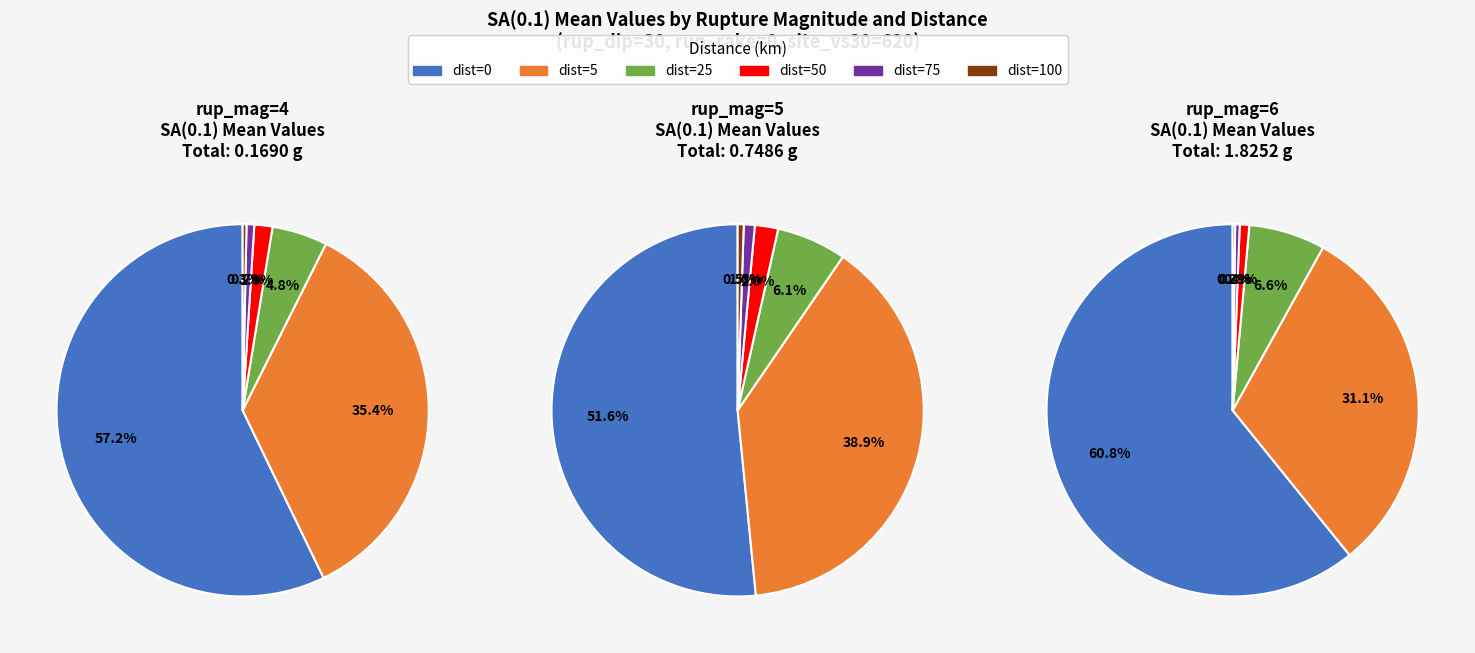

True or false: rup_mag=6 dip=90 accounts for 10% of the total.

False